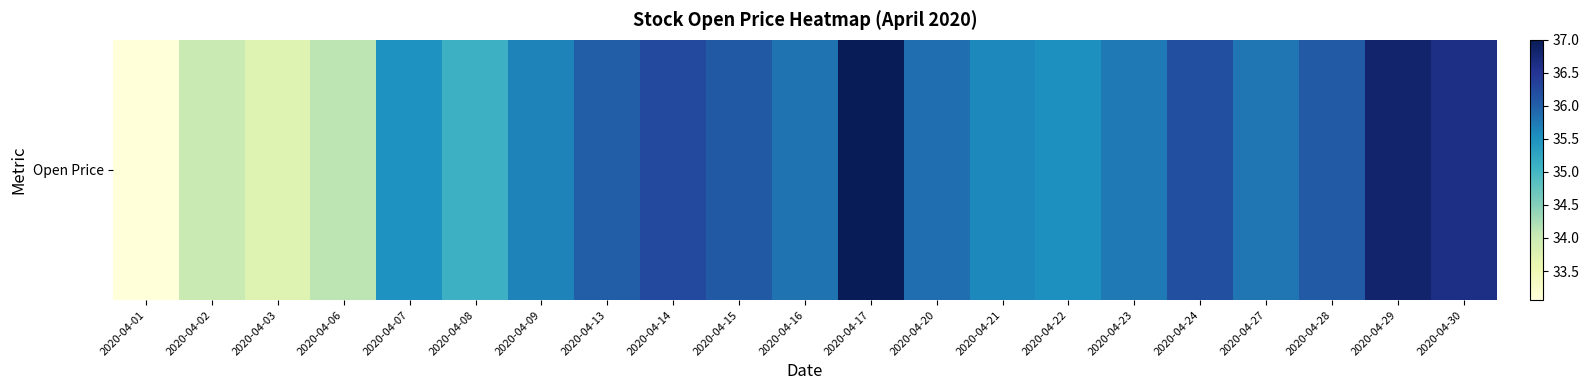

At which category does the chart reach its minimum across all series?

2020-04-01